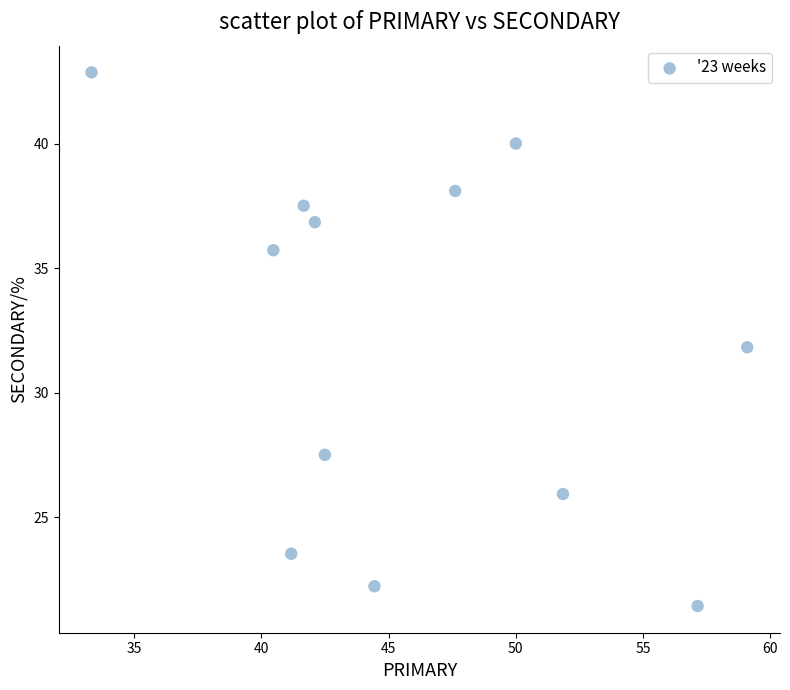

What is the range of X values (max minus min)?

25.8